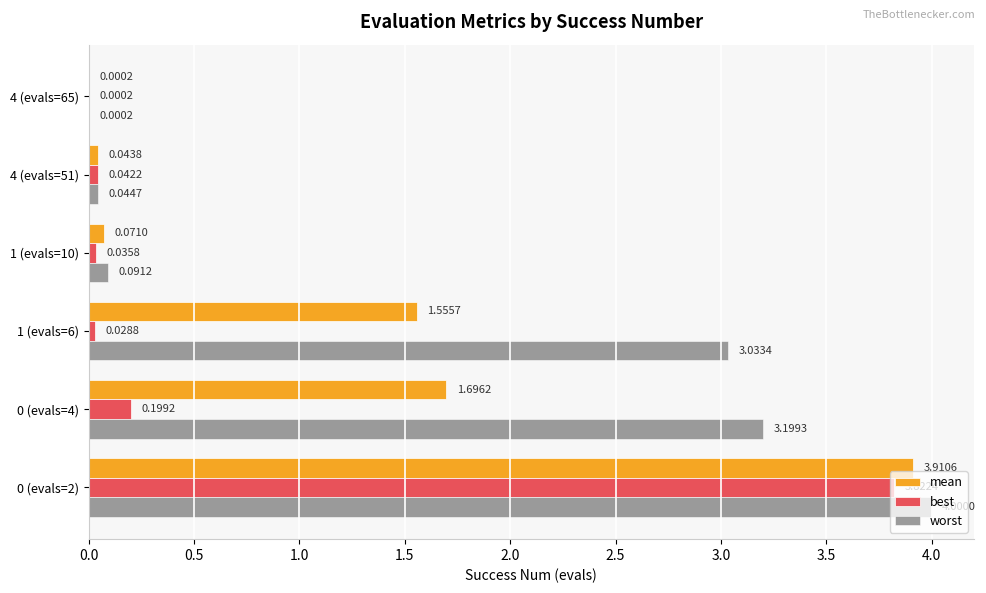

How many categories are shown in the chart?

6